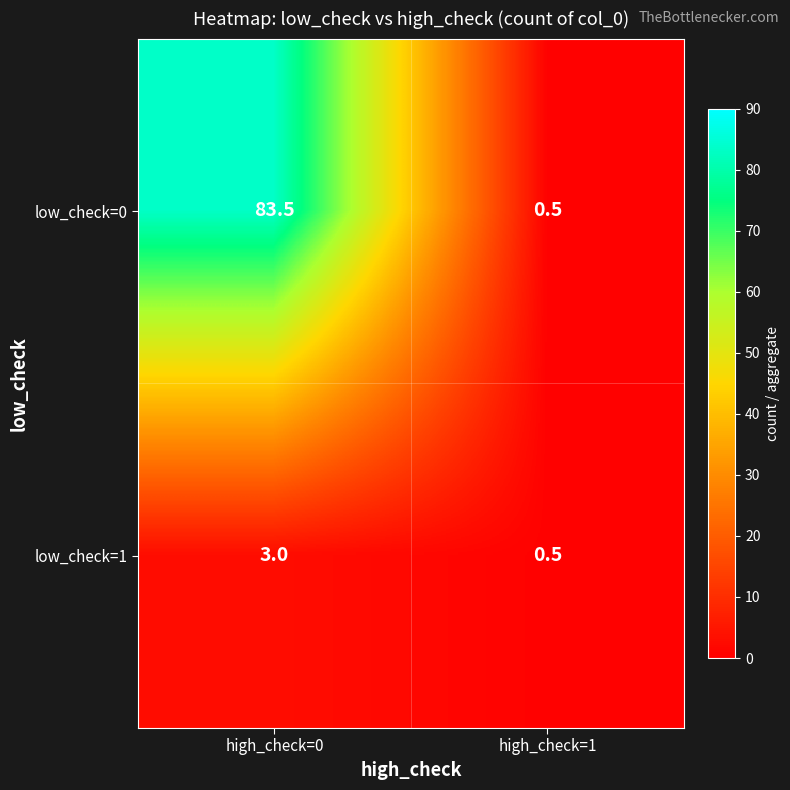

Reading left to right, transcribe all the data shown in this chart.

low_check=0: high_check=0=83.5	high_check=1=0.5
low_check=1: high_check=0=3.0	high_check=1=0.5